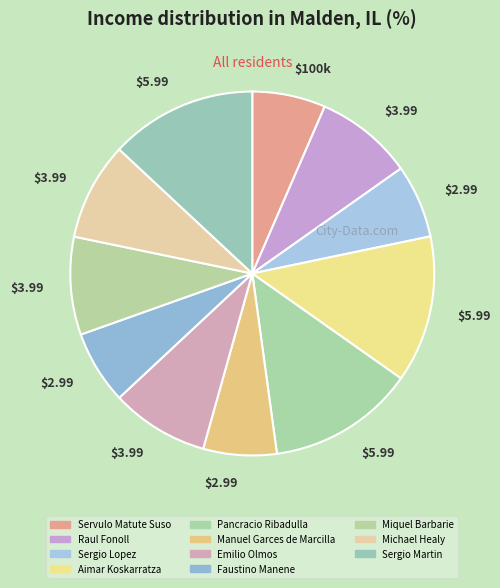

What is the smallest slice in the pie chart?

Servulo Matute Suso